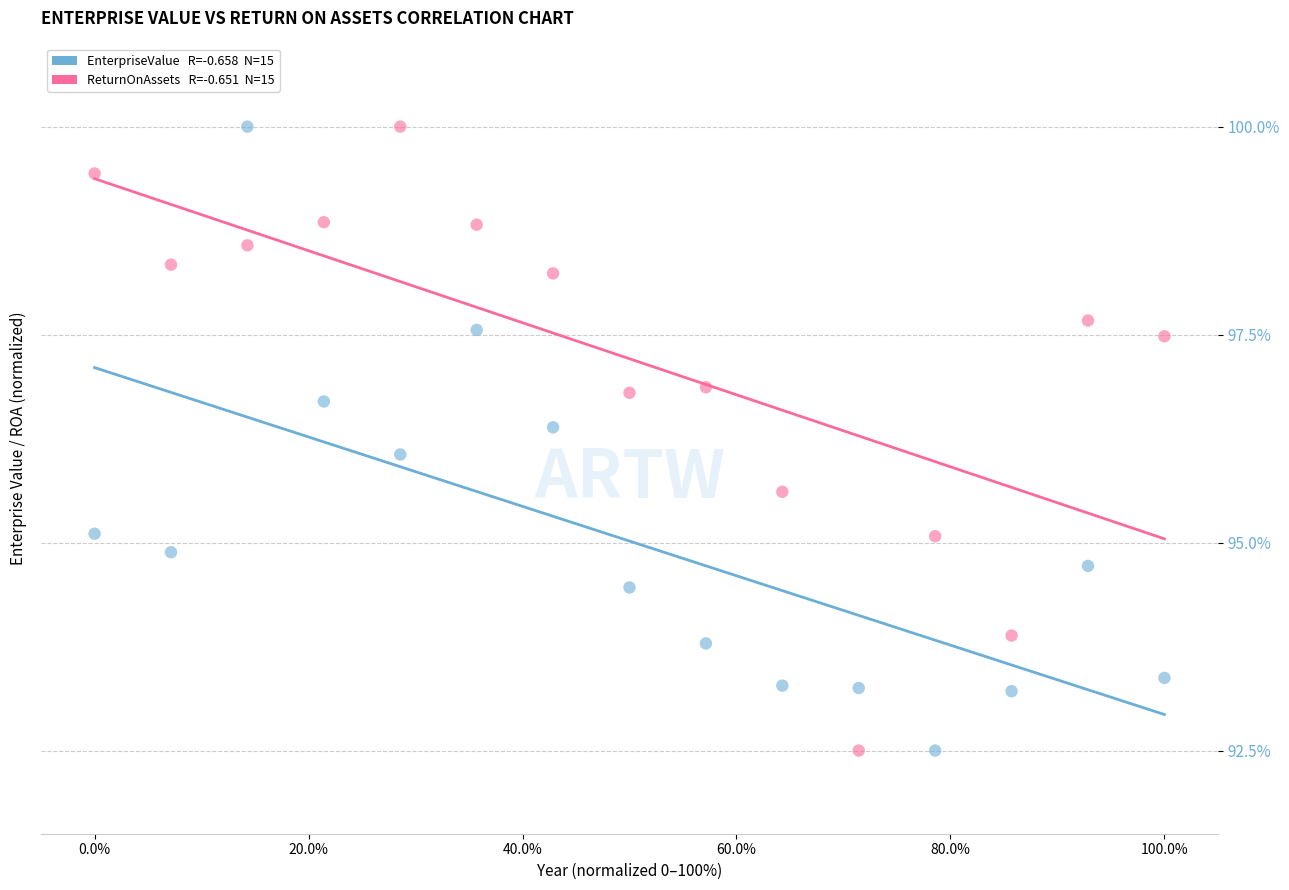

Across all data points, what is the range of Y values (max minus min)?

7.5